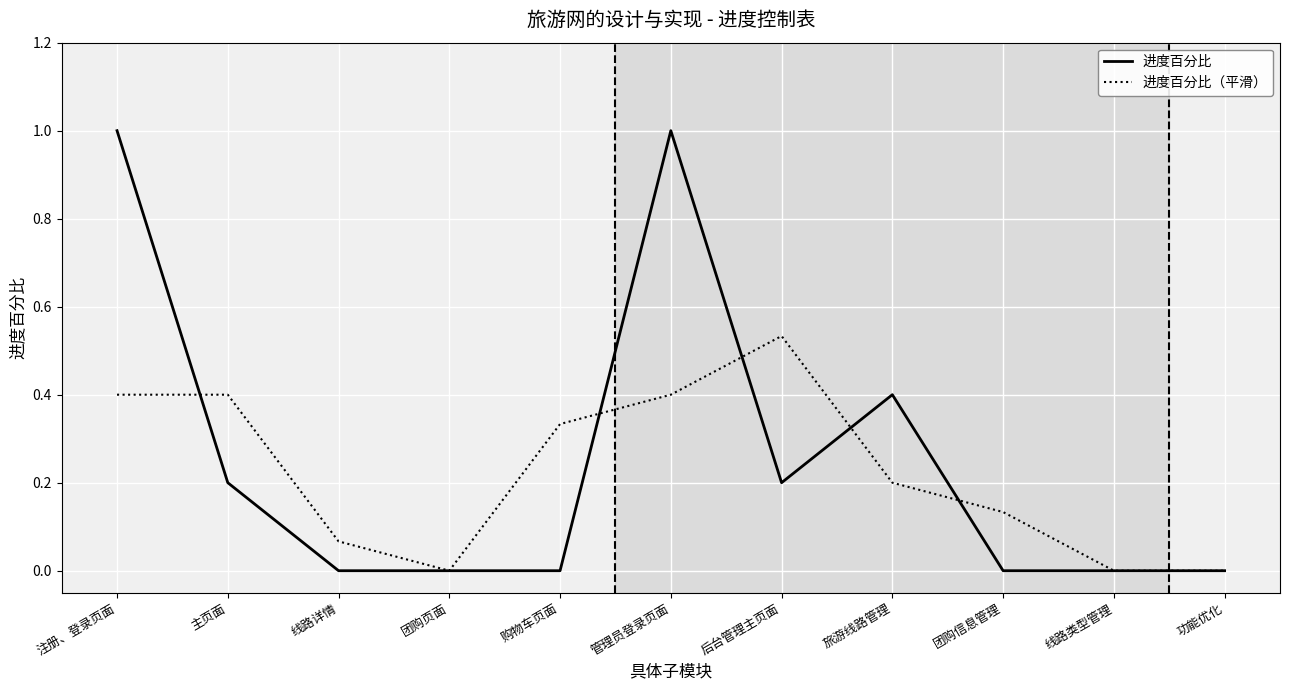

What is the approximate value of 进度百分比 at 管理员登录页面?

1.0